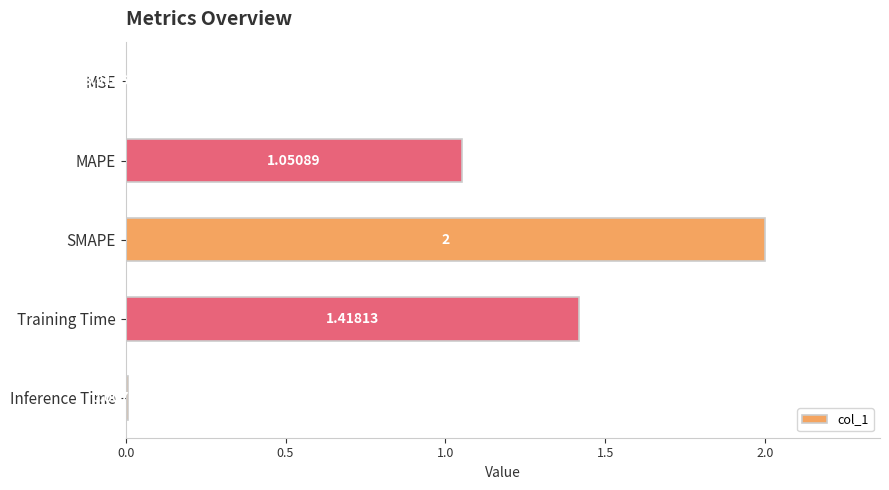

At which label is the value closest to 1?

MAPE